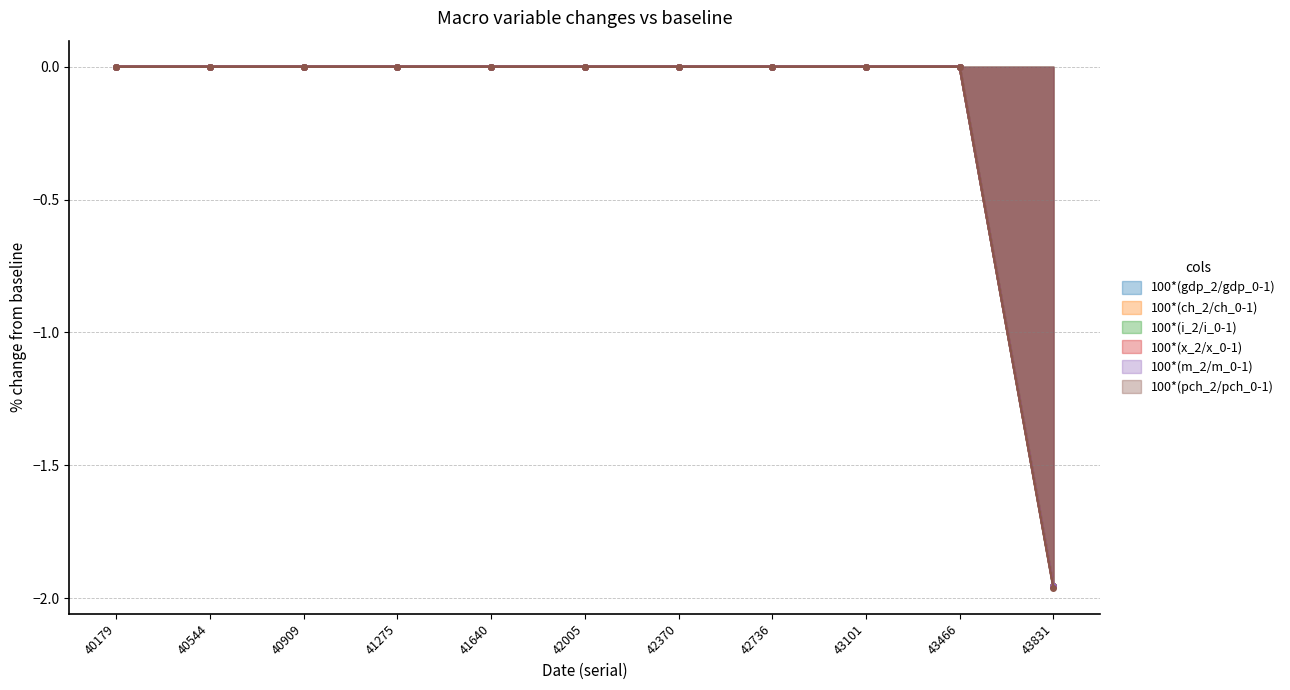

How many negative values does the 100*(pch_2/pch_0-1) series have?

1